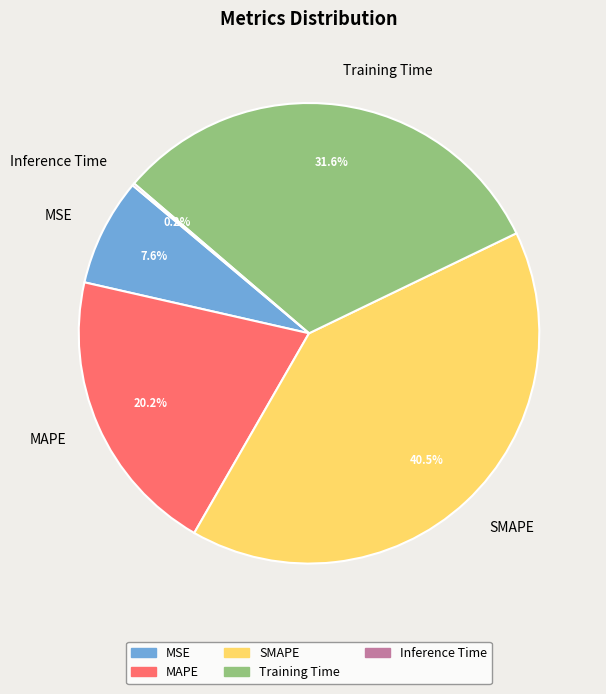

Is there any slice that represents more than half of the pie?

No